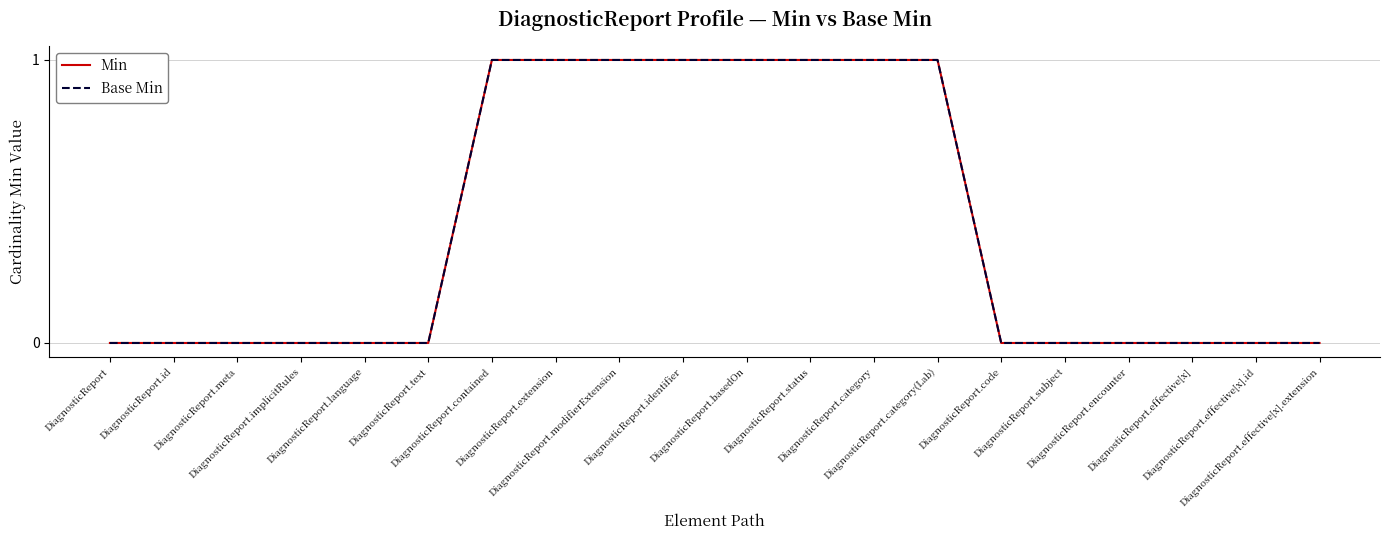

At how many categories does at least one series exceed 0?

8